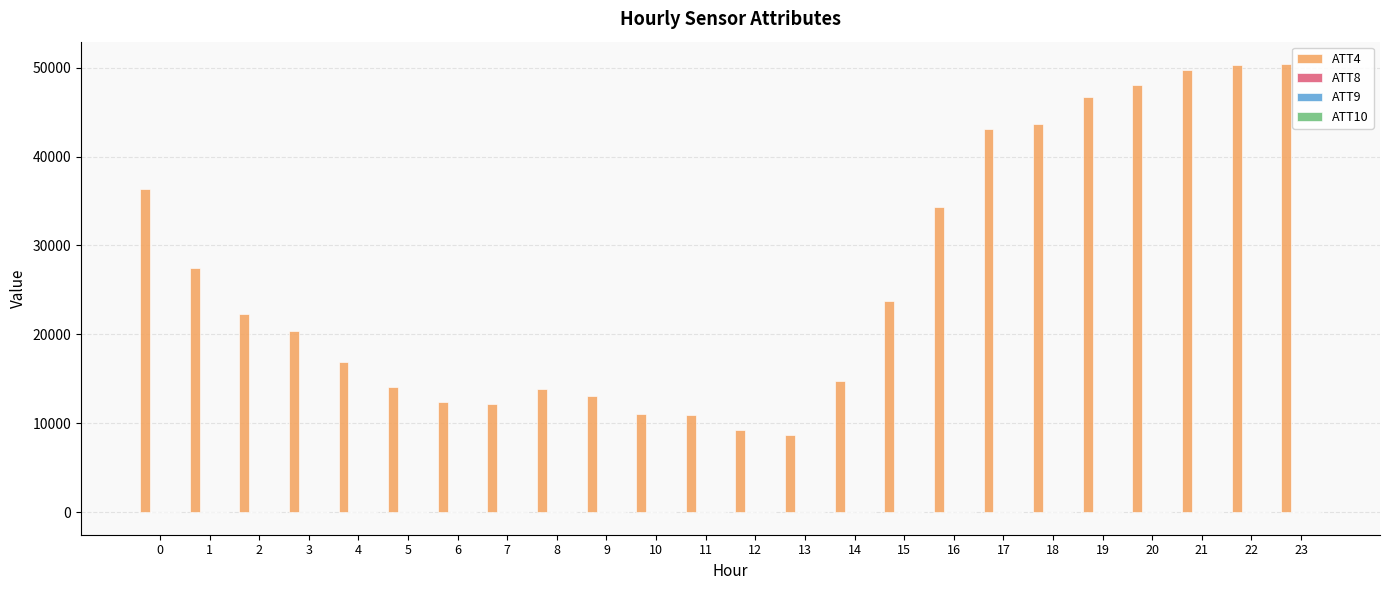

The value of ATT4 at 7 is 17523.4. True or false?

False